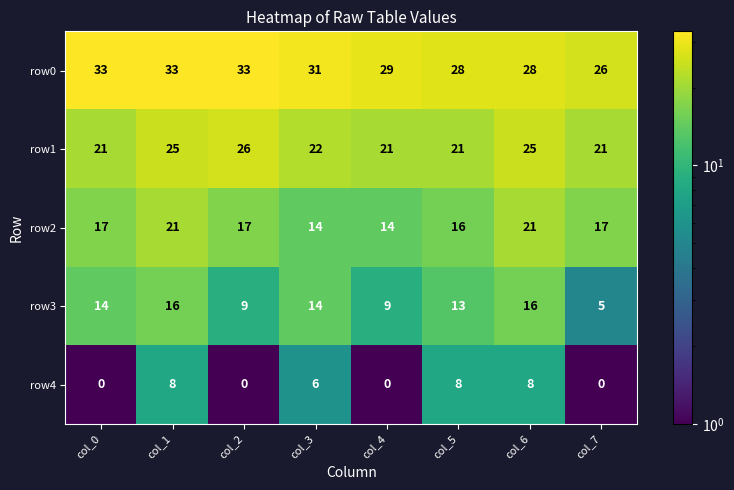

Count the number of data series in this chart.

5